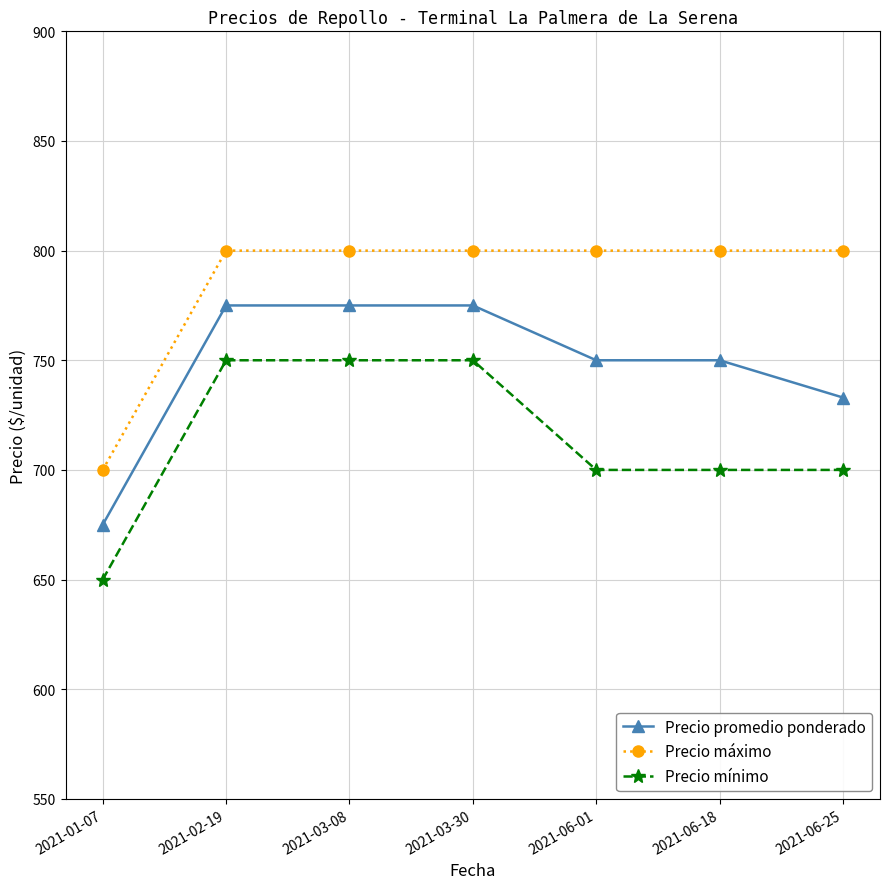

What is the total value across all series at 2021-06-01?

2250